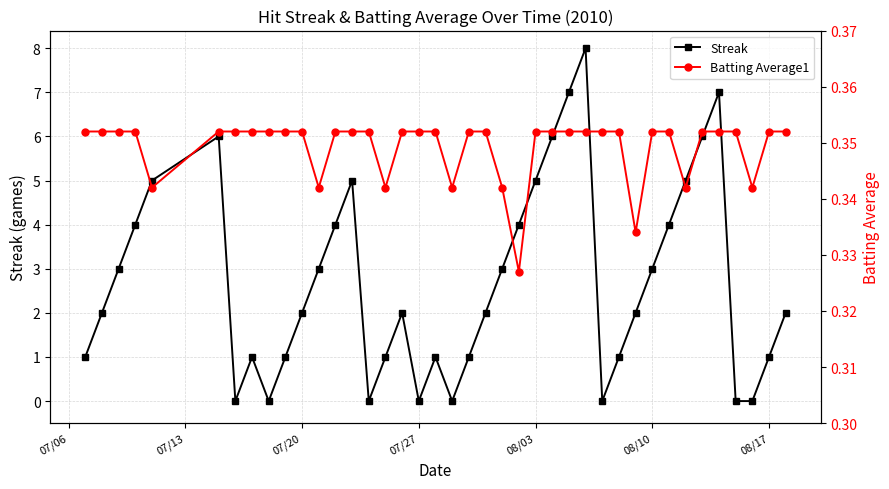

At how many categories does at least one series exceed 7?

1